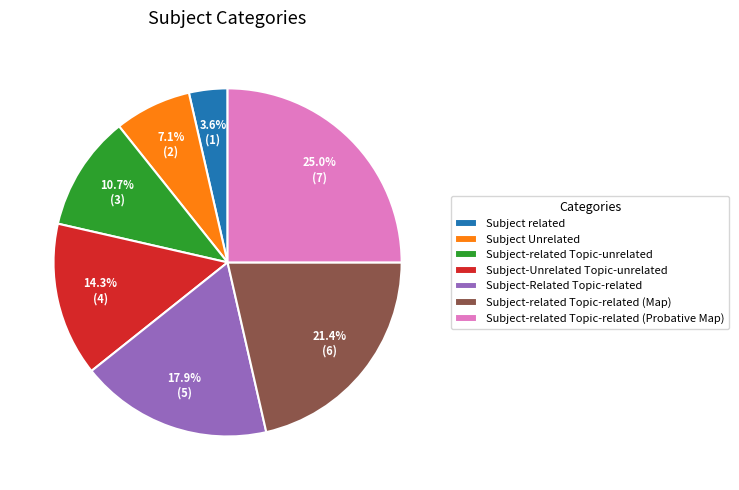

Rank the categories by value from lowest to highest.

Subject related, Subject Unrelated, Subject-related Topic-unrelated, Subject-Unrelated Topic-unrelated, Subject-Related Topic-related, Subject-related Topic-related (Map), Subject-related Topic-related (Probative Map)